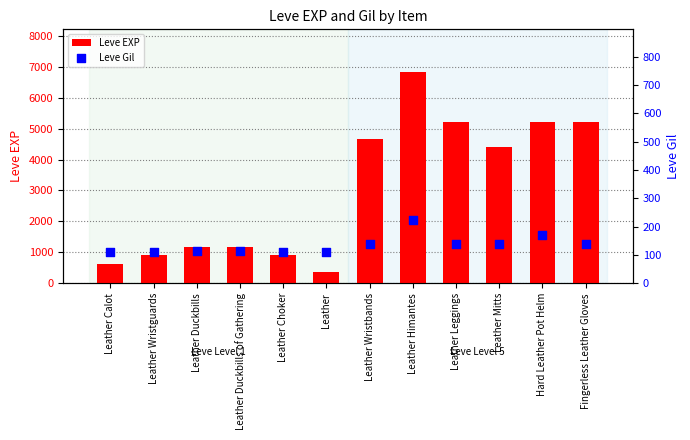

Which series has the largest total across all categories?

Leve EXP